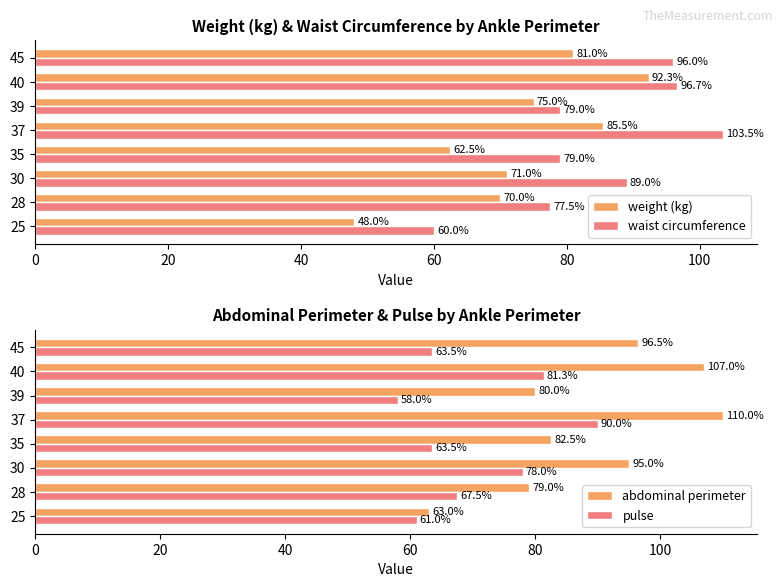

Is it true that abdominal perimeter equals 96.5 at 45?

True